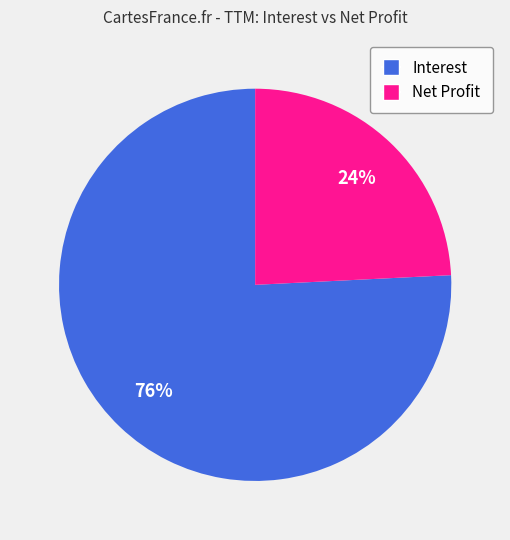

Count the number of slices in the pie.

2